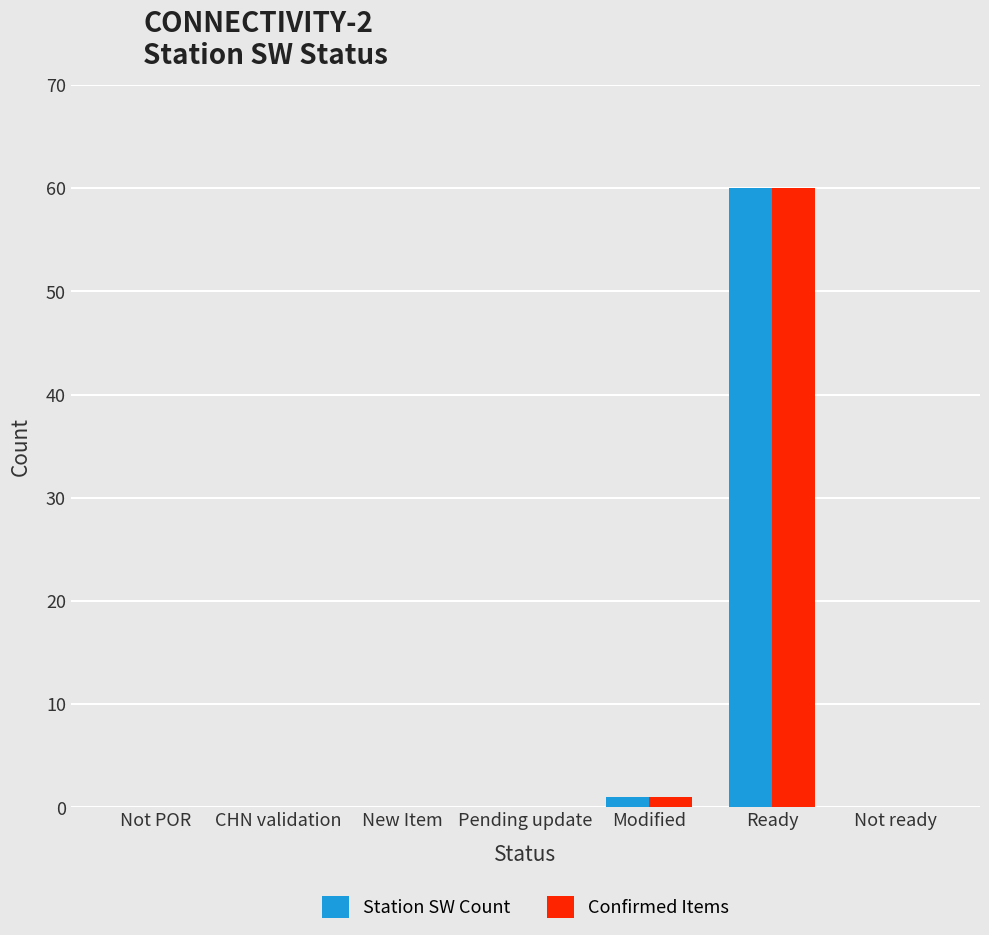

True or false: Station SW Count has a value of 60 at Ready.

True